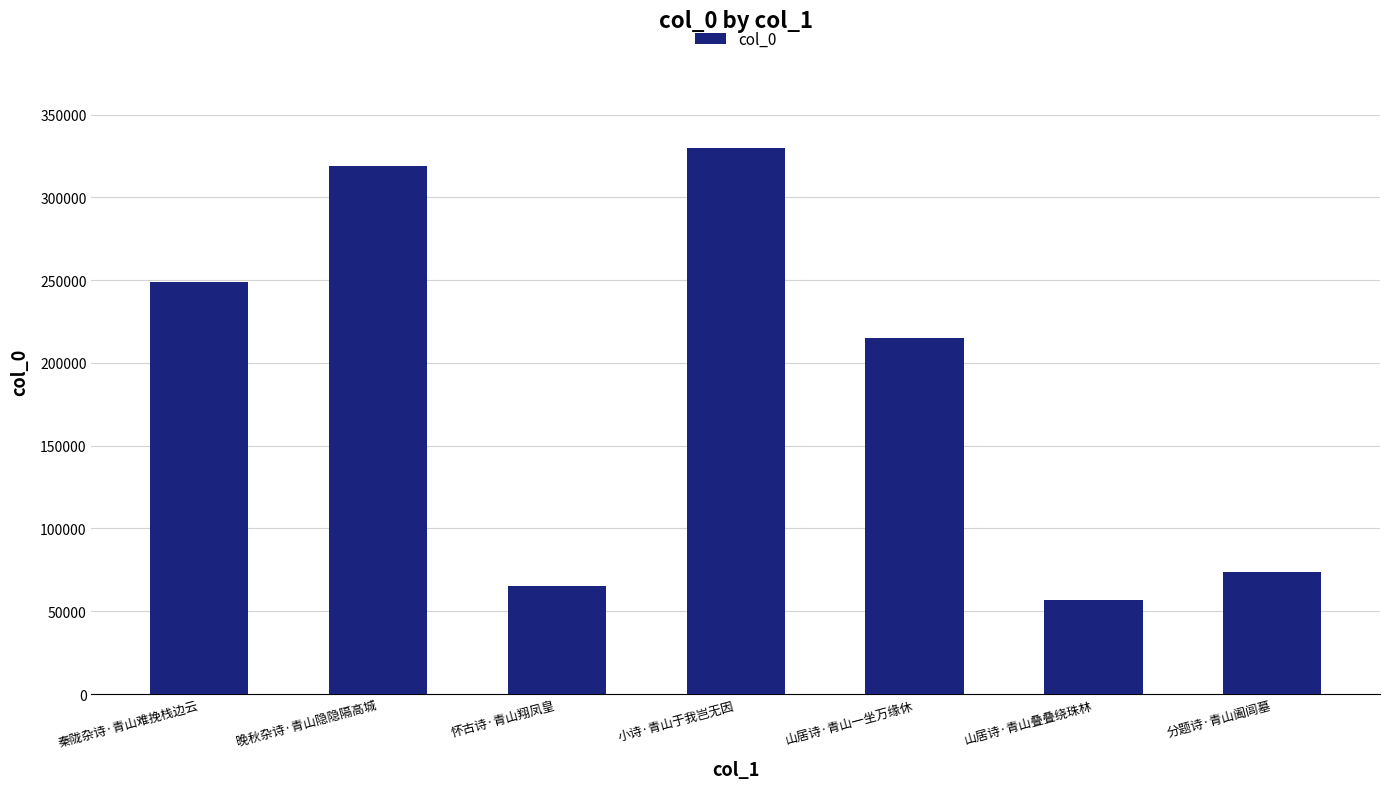

Reading left to right, extract all data points from this chart.

248791	318850	65314	330043	214825	56601	73967